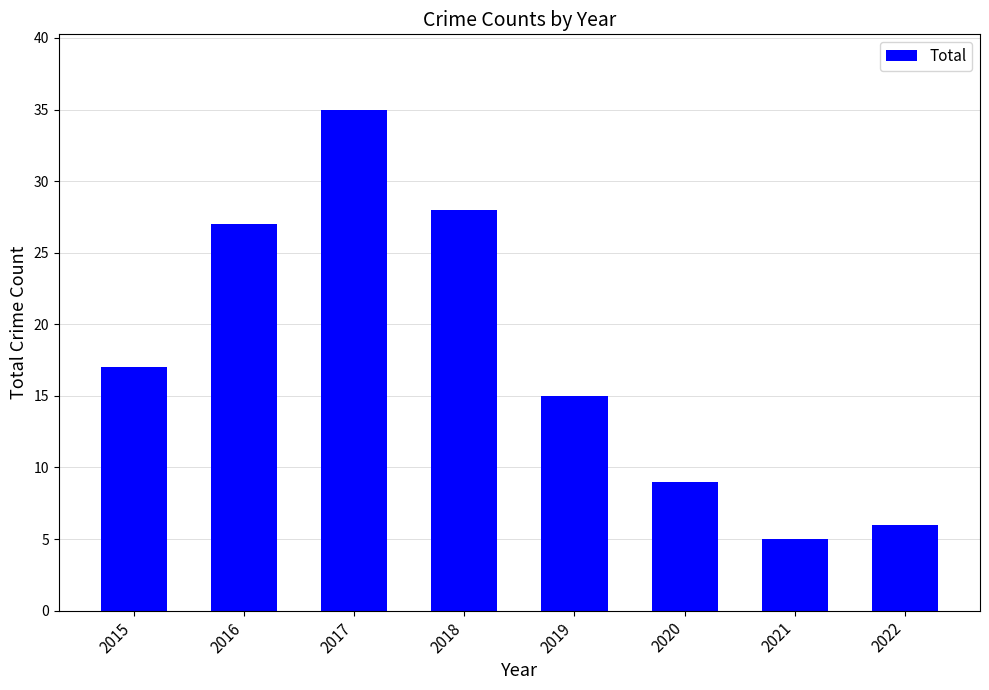

Rank the categories by value from lowest to highest.

2021, 2022, 2020, 2019, 2015, 2016, 2018, 2017